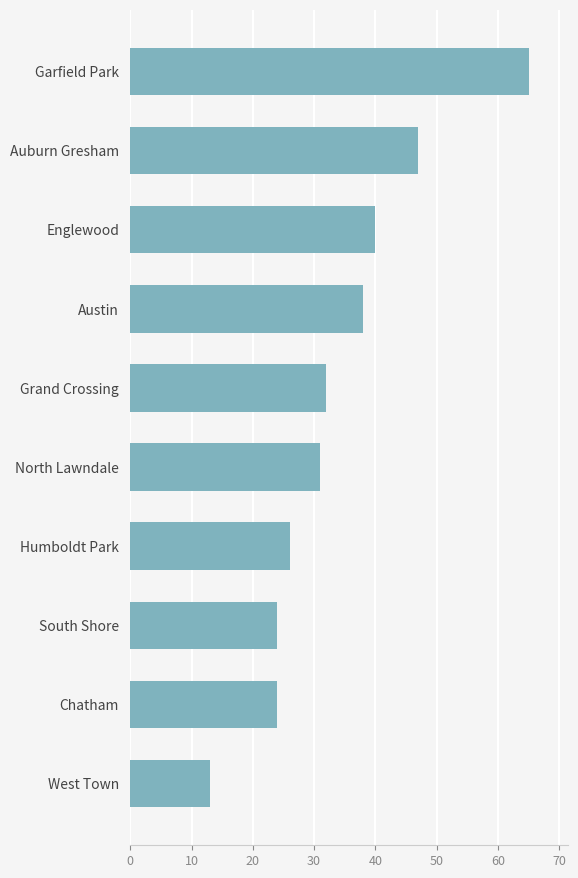

What value does the data have at Chatham, to the nearest 5?

25